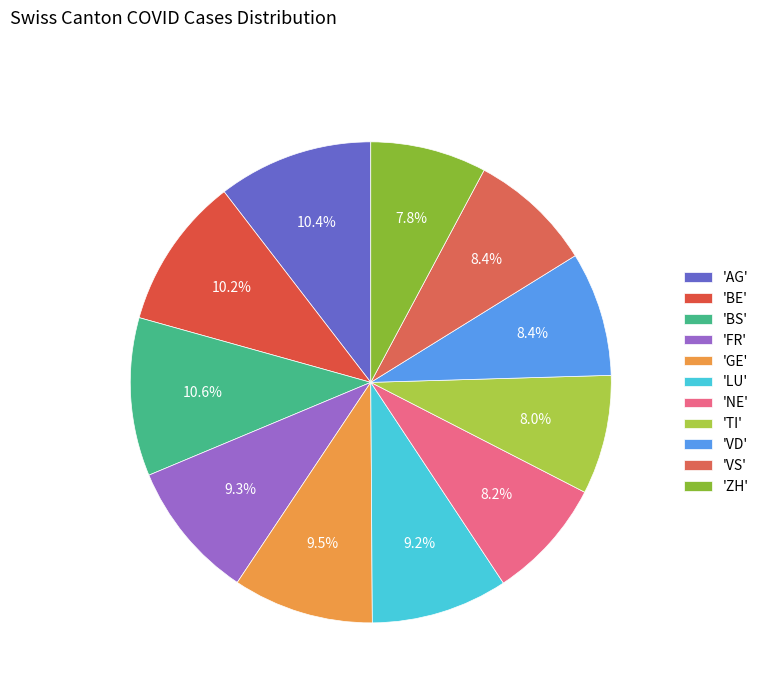

To the nearest percent, what is the average slice percentage?

9%